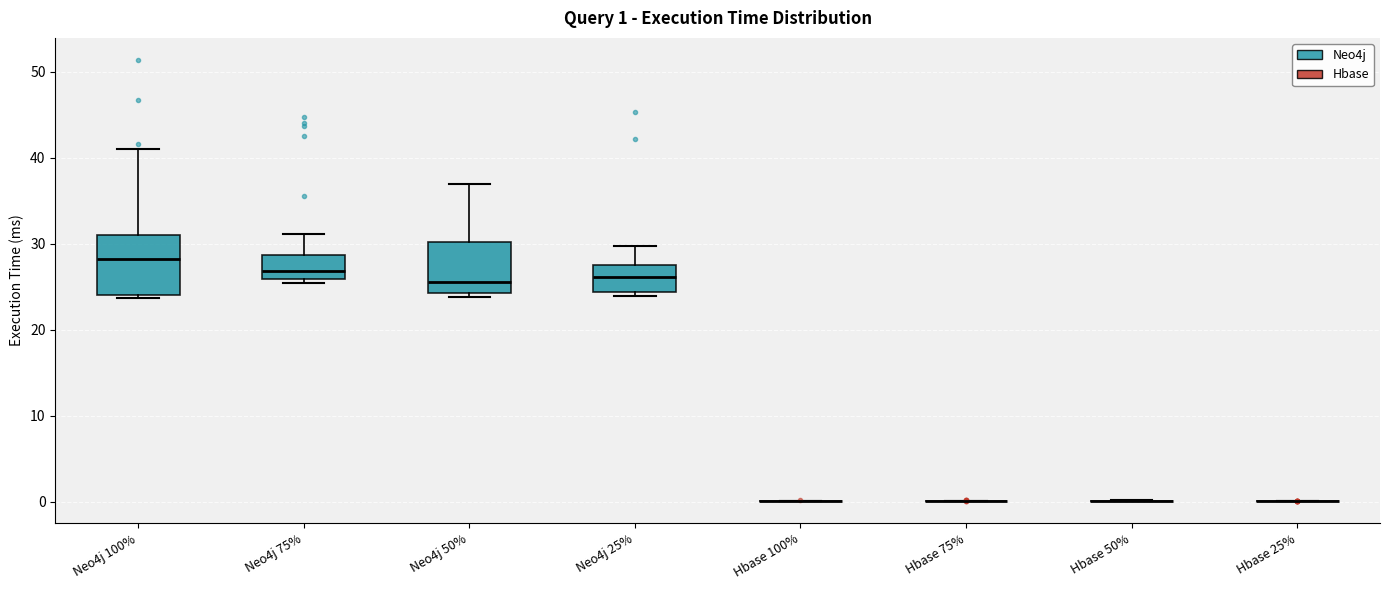

Which box is the tallest, from its lower edge to its upper edge?

Neo4j 100%